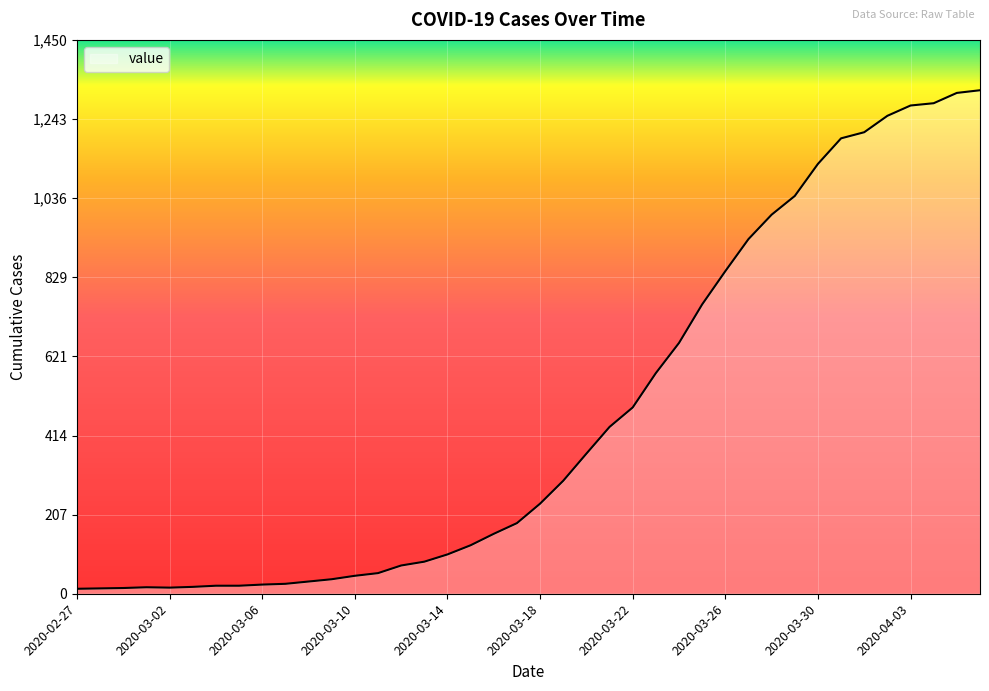

What is the difference between the maximum and minimum values?

1306